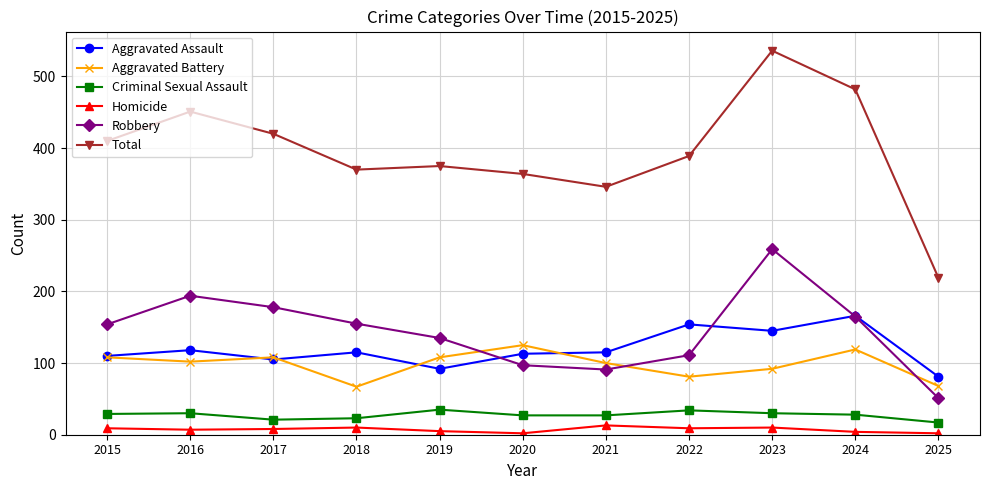

Which category has the highest value in the Aggravated Battery series?

2020